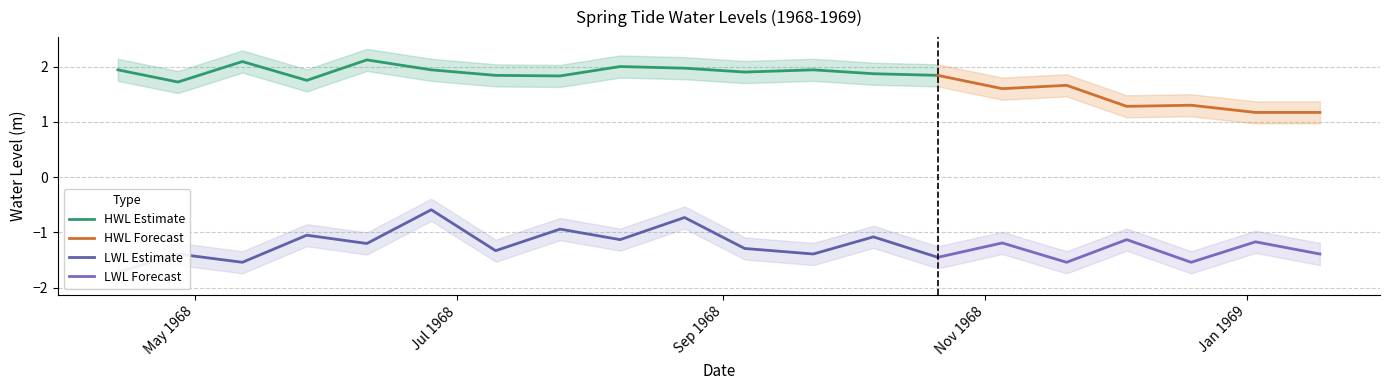

Where does the LWL_upper series first go above -1?

1968-05-27